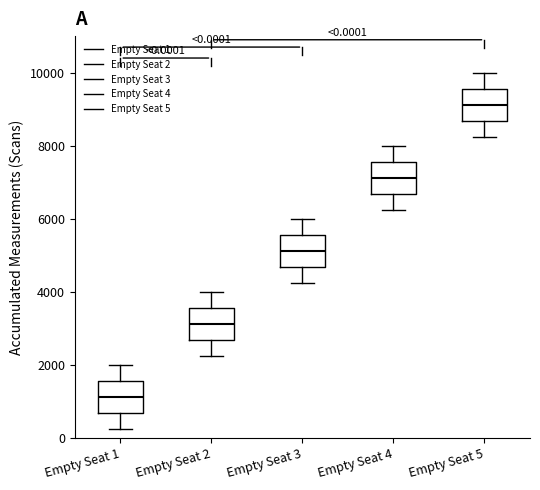

Which box's median line is the highest?

Empty Seat 5